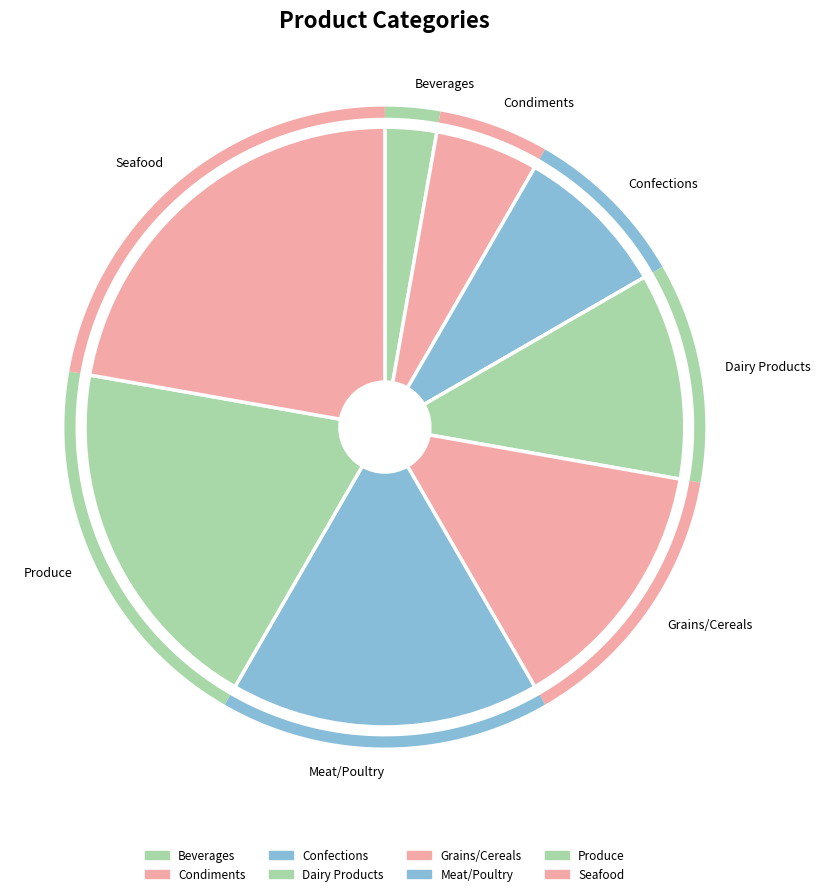

True or false: Meat/Poultry accounts for 8% of the total.

False